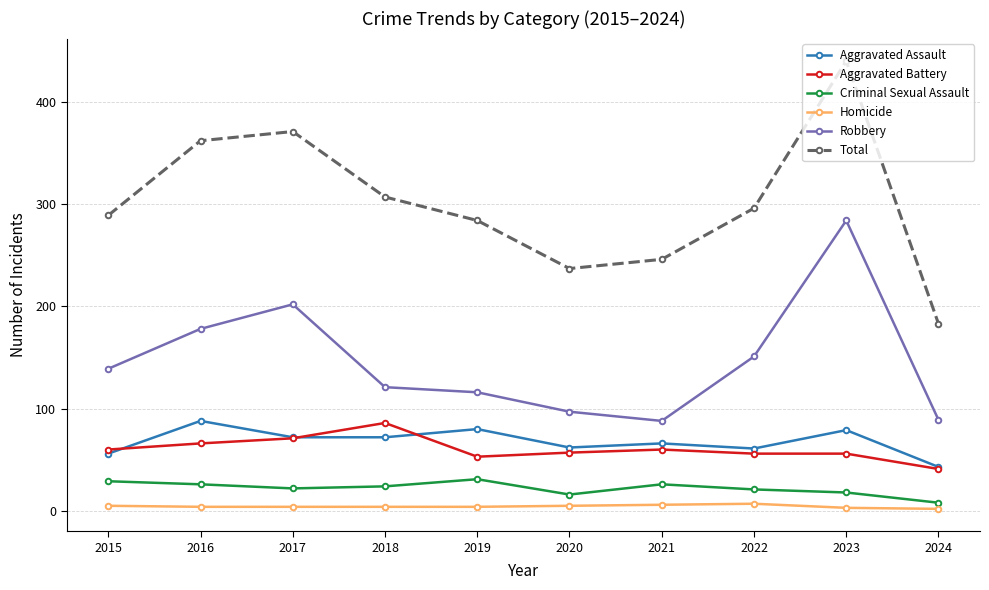

True or false: Criminal Sexual Assault and Aggravated Battery cross at least once.

False